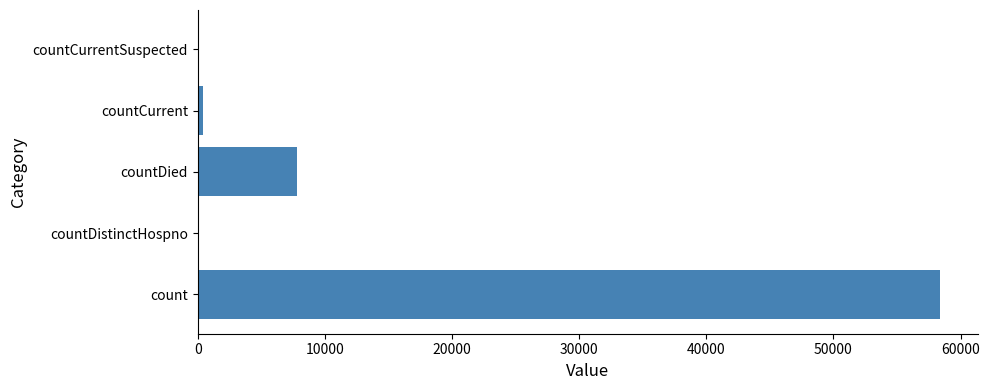

What is the greatest value displayed?

58417